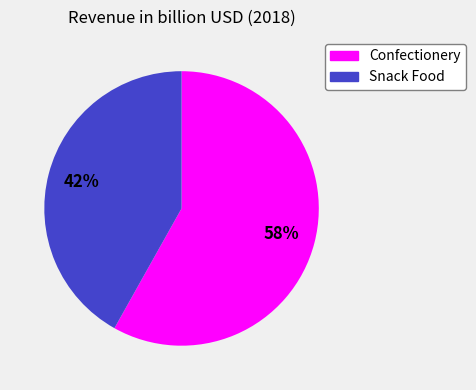

Rank the categories by value from lowest to highest.

Snack Food, Confectionery